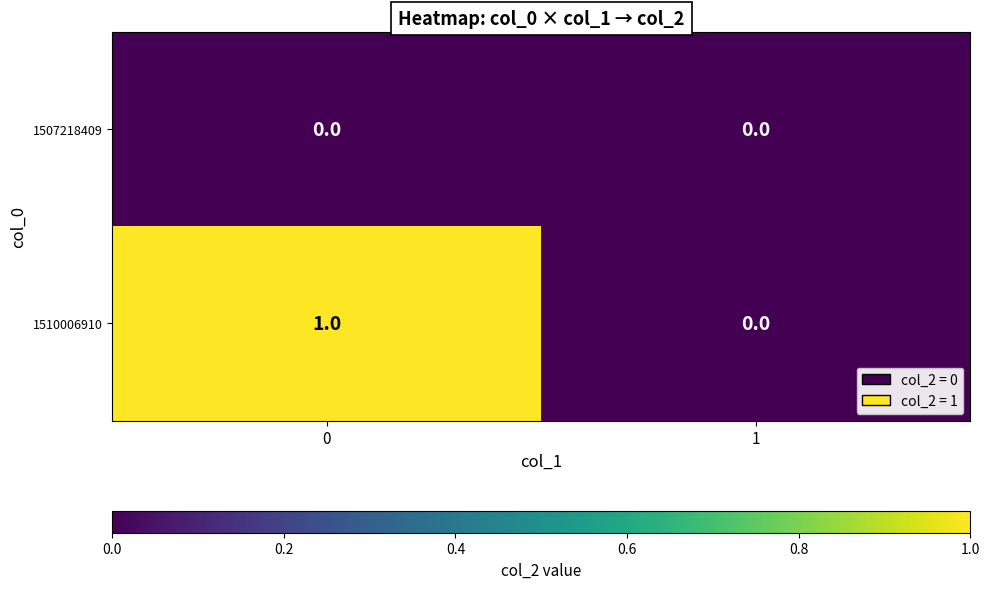

Rank the series by their maximum value, from lowest to highest.

1507218409, 1510006910